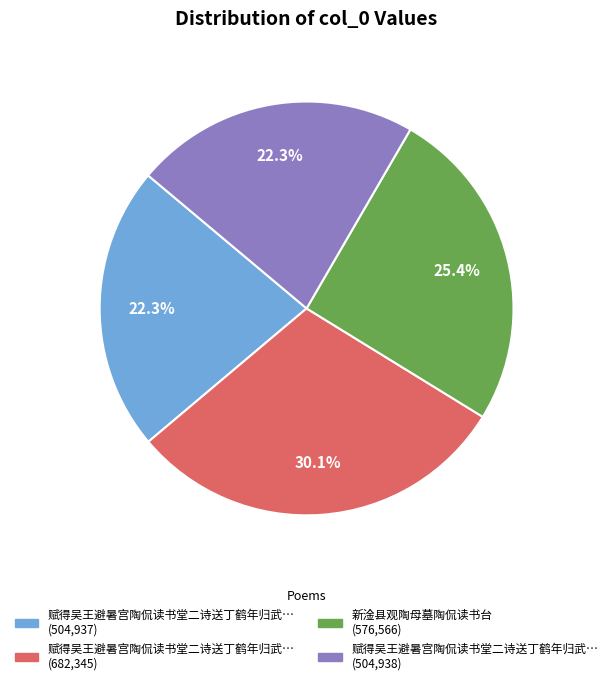

Is there a majority slice in this chart?

No